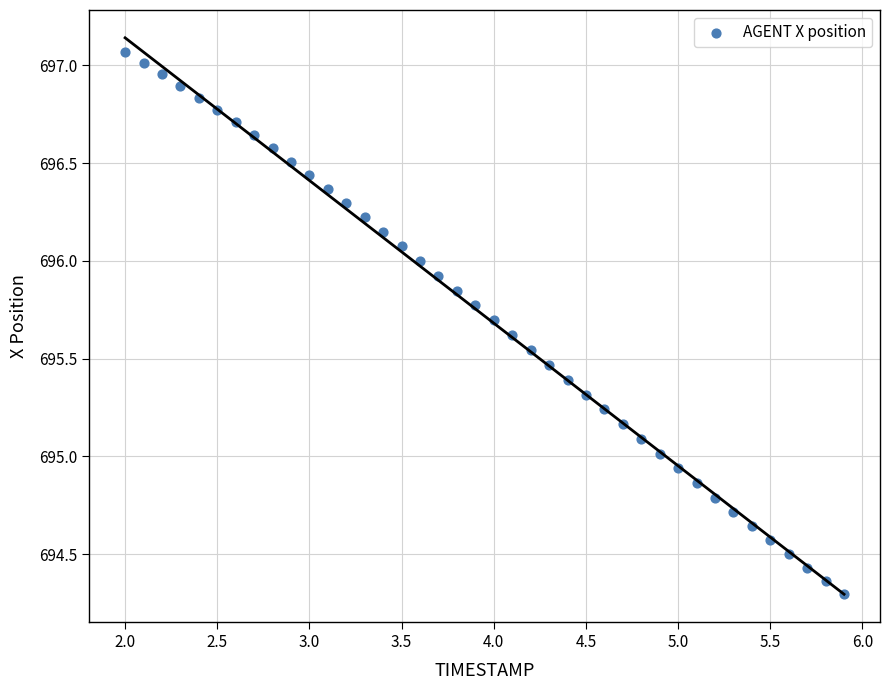

What is the range of Y values (max minus min)?

2.8